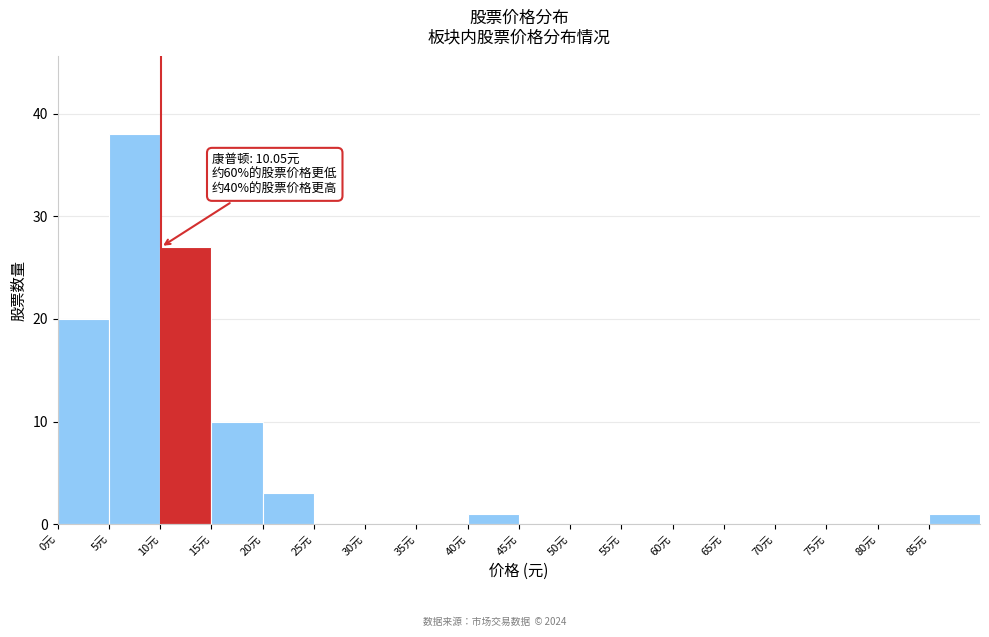

Over which range of the x-axis is the bar tallest?

5 to 10